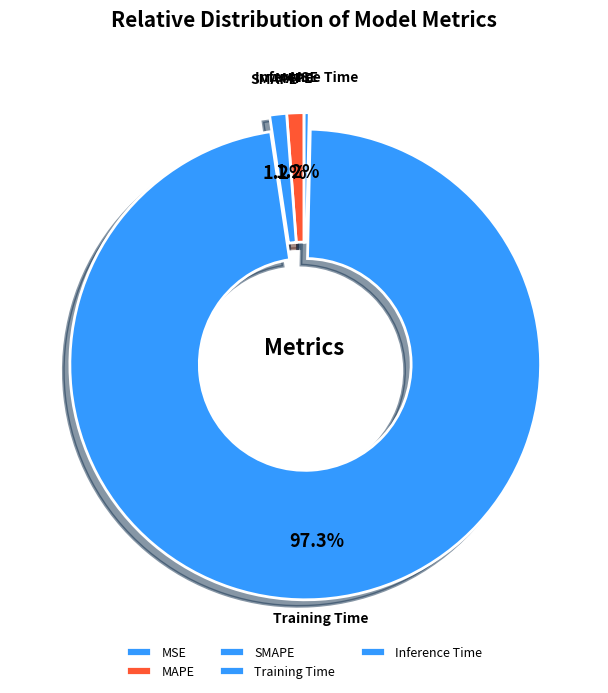

To the nearest percent, what percentage of the pie is SMAPE?

1%